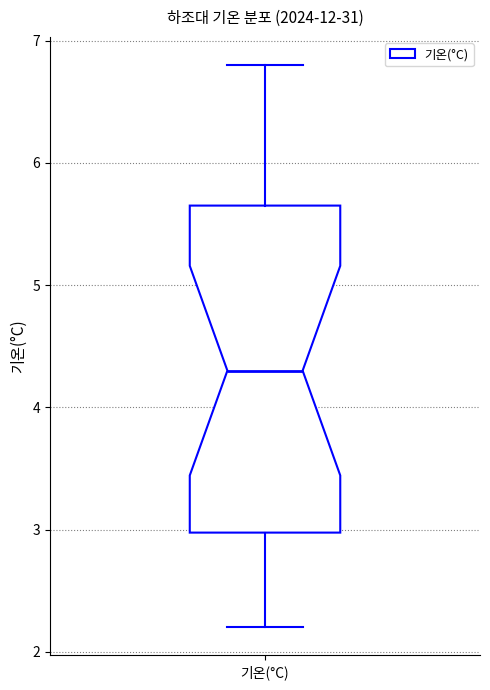

Transcribe this box plot: give where the median line is, the range the box spans, and where the two whiskers end, as read against the y-axis. The values are not printed on the chart, so give them approximately, as read against the axis.

median 4.3, box 3.0 to 5.7, whiskers 2.2 to 6.8